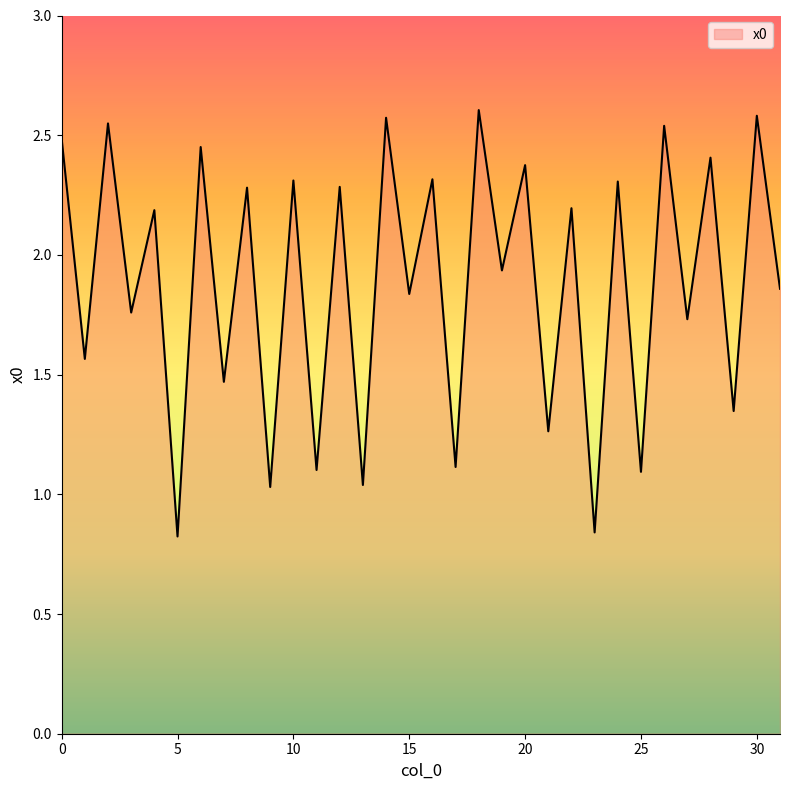

What is the greatest value displayed?

2.6